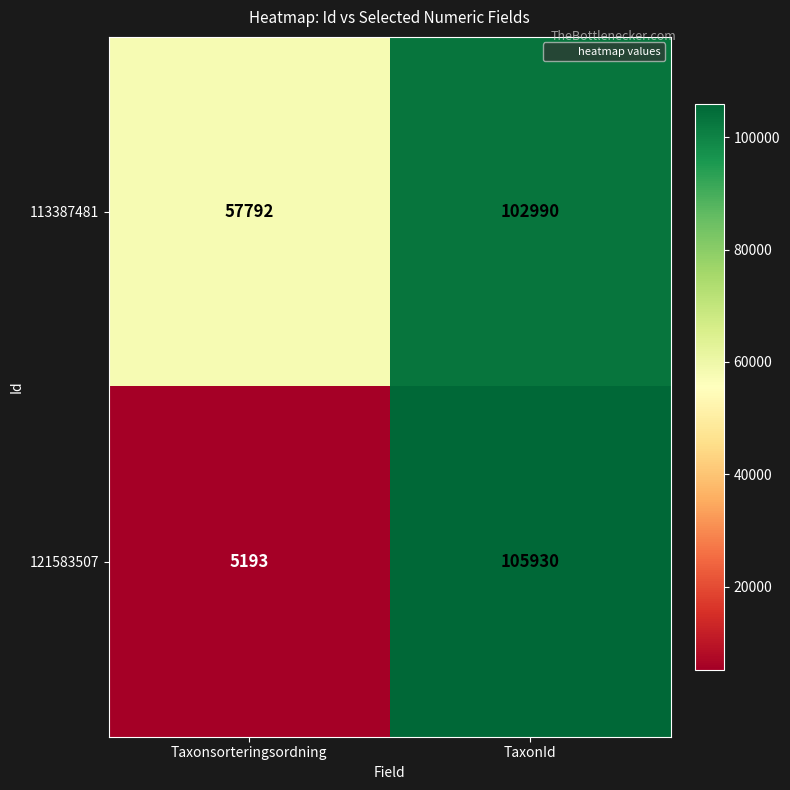

Reading left to right, list all the values displayed in this chart.

113387481: 57792	102990
121583507: 5193	105930